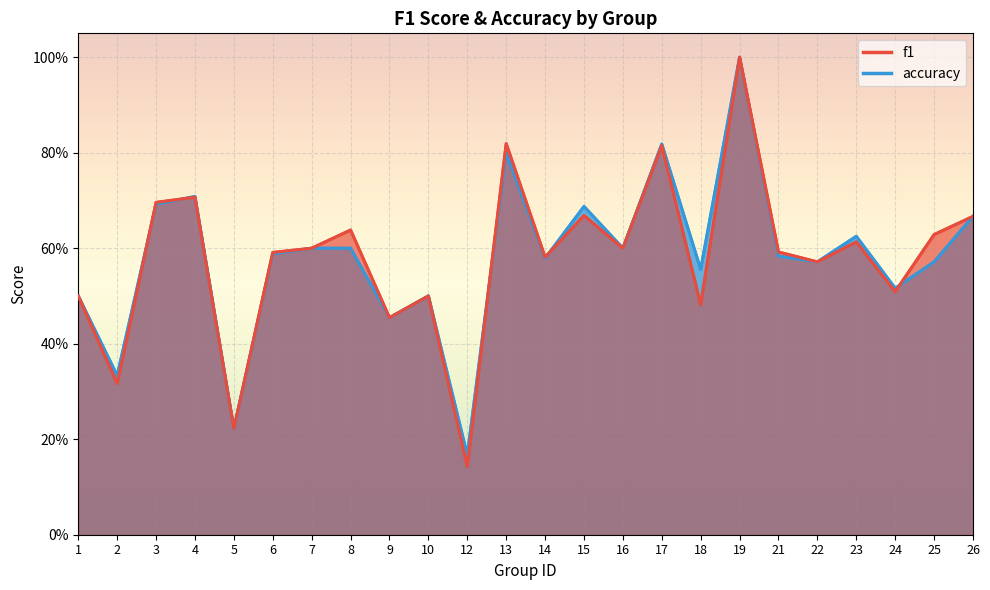

Rank the series by their maximum value, from lowest to highest.

f1, accuracy